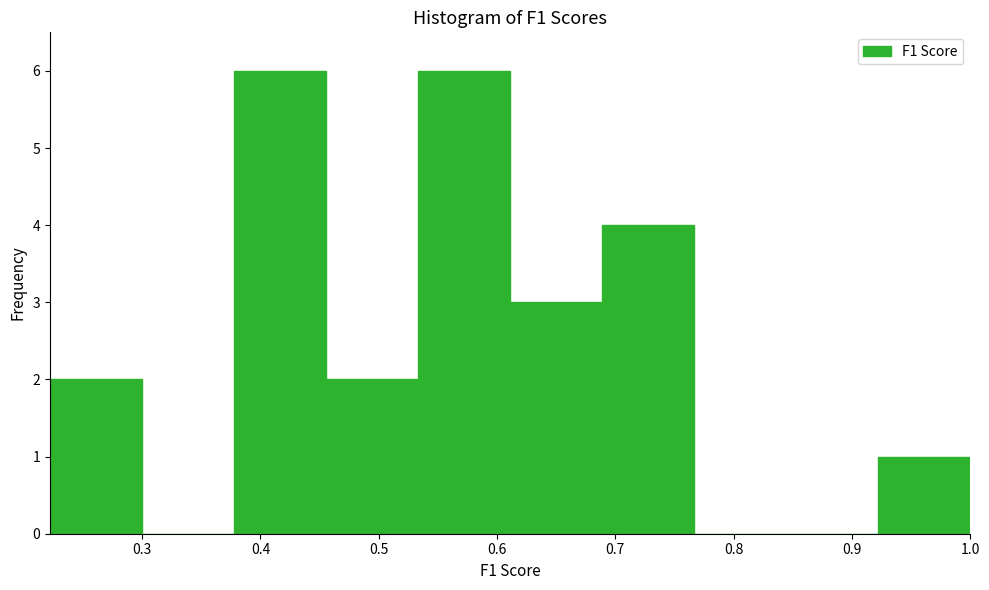

What is the height of the bar covering 0.46 to 0.53 on the x-axis? Neither the bar edges nor the heights are printed on the chart, so give them approximately, as read against the axes.

2